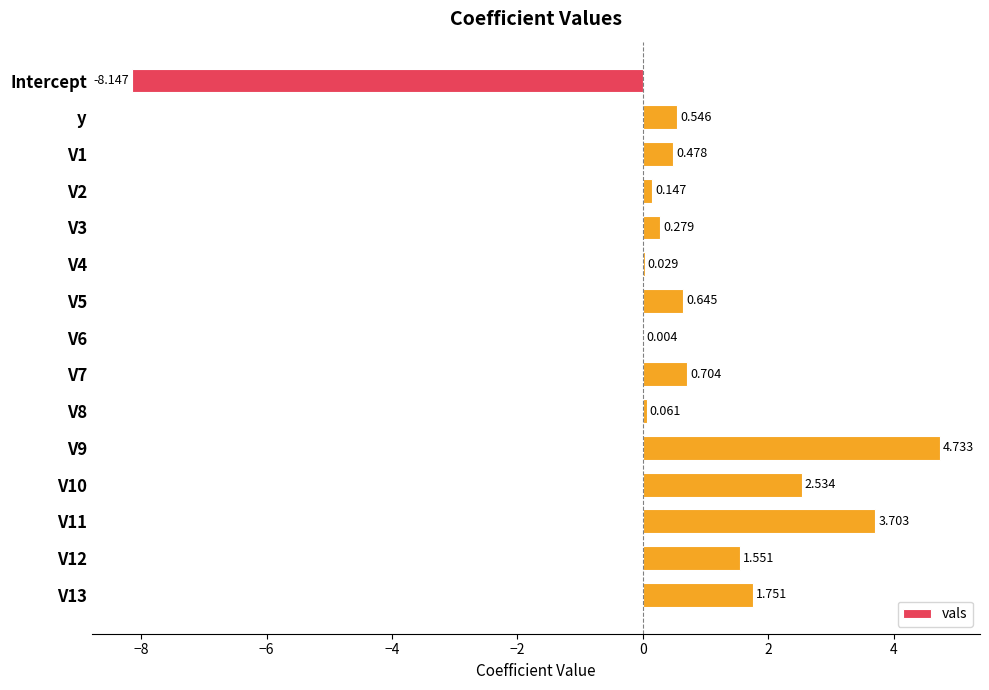

How many values exceed 0?

14